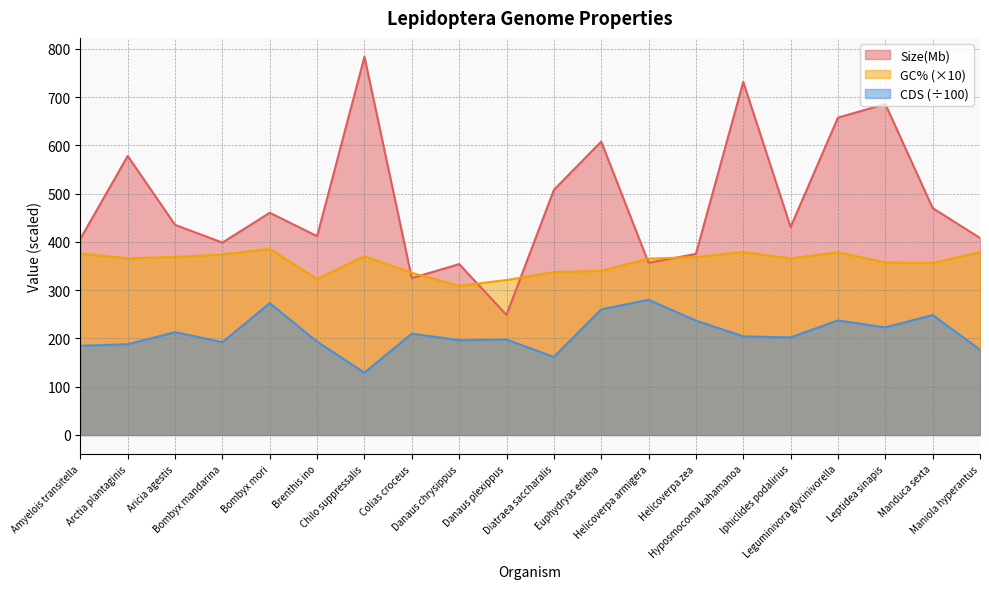

How many interior local valleys does the GC% series have?

5